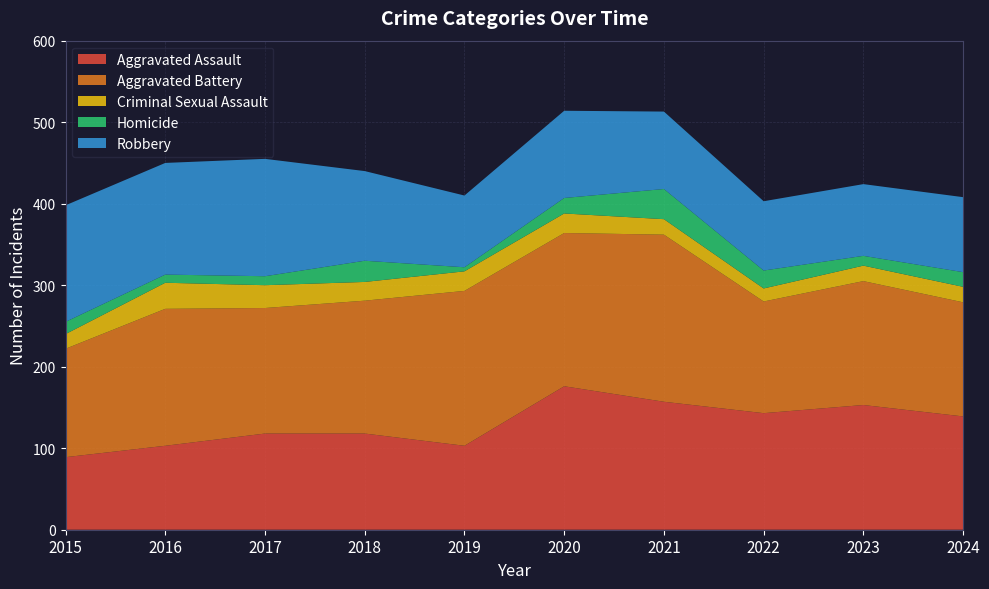

Reading left to right, transcribe all the data shown in this chart.

Aggravated Assault: 89	103	118	118	103	176	157	143	153	139
Aggravated Battery: 133	168	154	163	190	188	205	137	152	140
Criminal Sexual Assault: 18	32	28	23	24	24	19	16	19	19
Homicide: 15	10	11	26	5	19	37	22	12	18
Robbery: 143	137	144	110	88	107	95	85	88	92